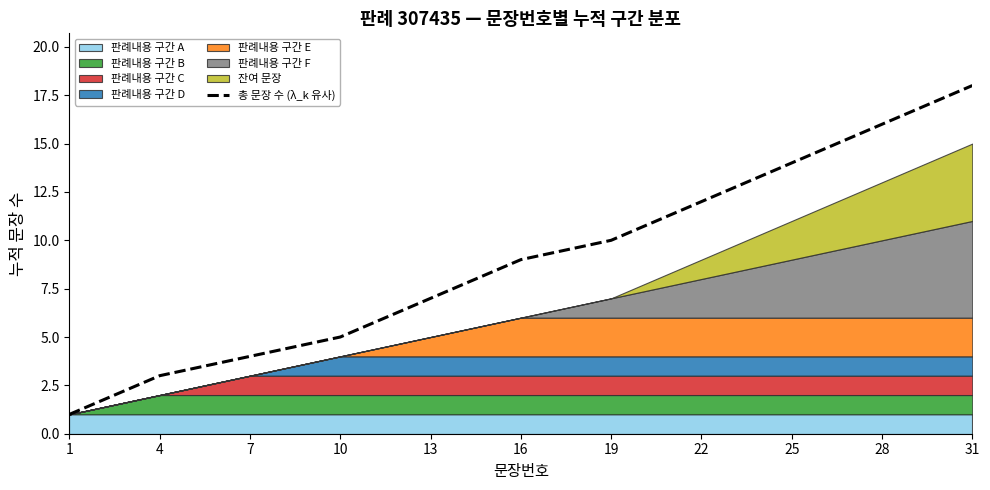

What is the difference between the values at 4 and 22?

9